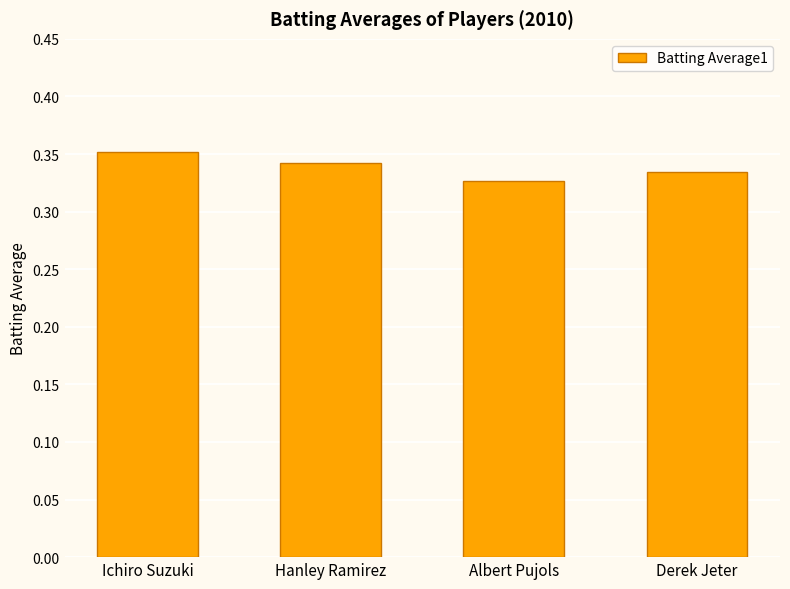

Which category has the highest value across all series?

Ichiro Suzuki